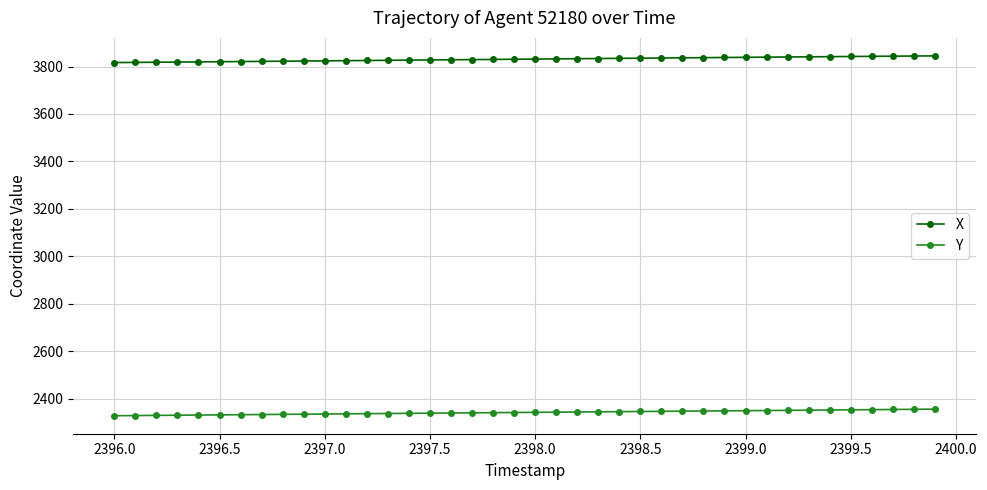

What is the value of the Y point at the 6th from the left?

2330.9